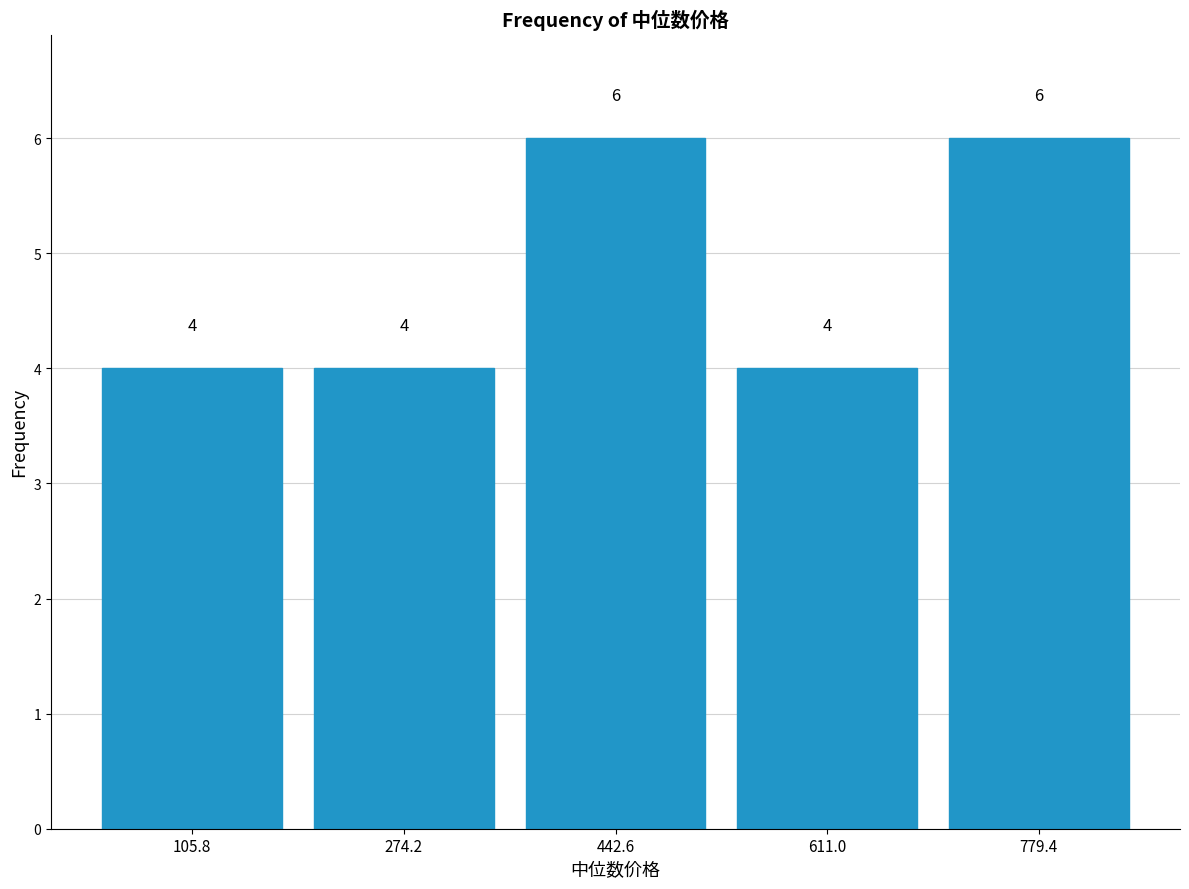

Reading left to right, list every bar in this chart as the range it spans on the x-axis followed by its height. The bar edges are not printed on the chart, so give them approximately, as read against the axis.

20 to 200: 4
200 to 360: 4
360 to 520: 6
520 to 700: 4
700 to 860: 6